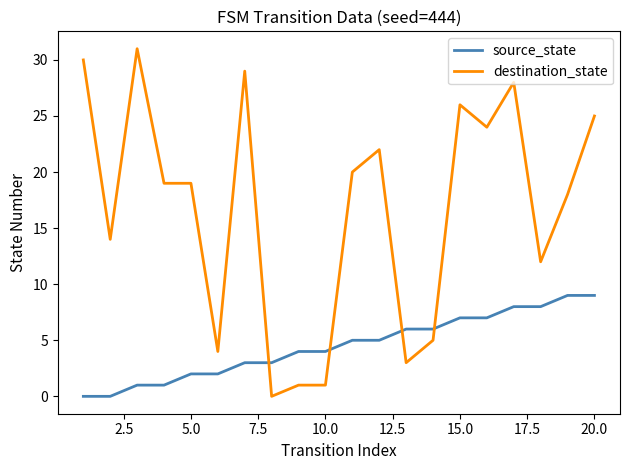

Which series has the largest total across all categories?

destination_state